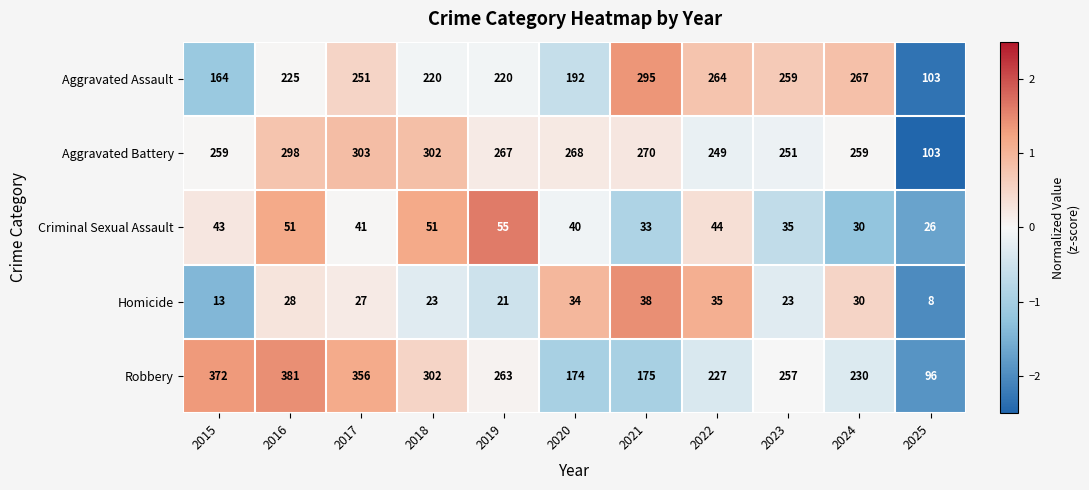

The Criminal Sexual Assault series shows 83 at 2019. True or false?

False